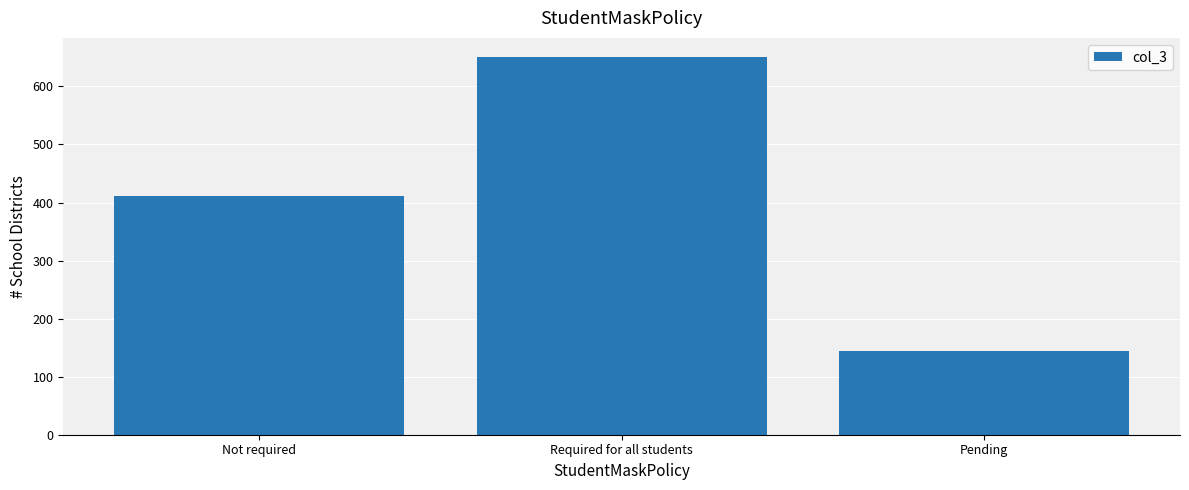

Reading left to right, extract all data points from this chart.

412	651	144